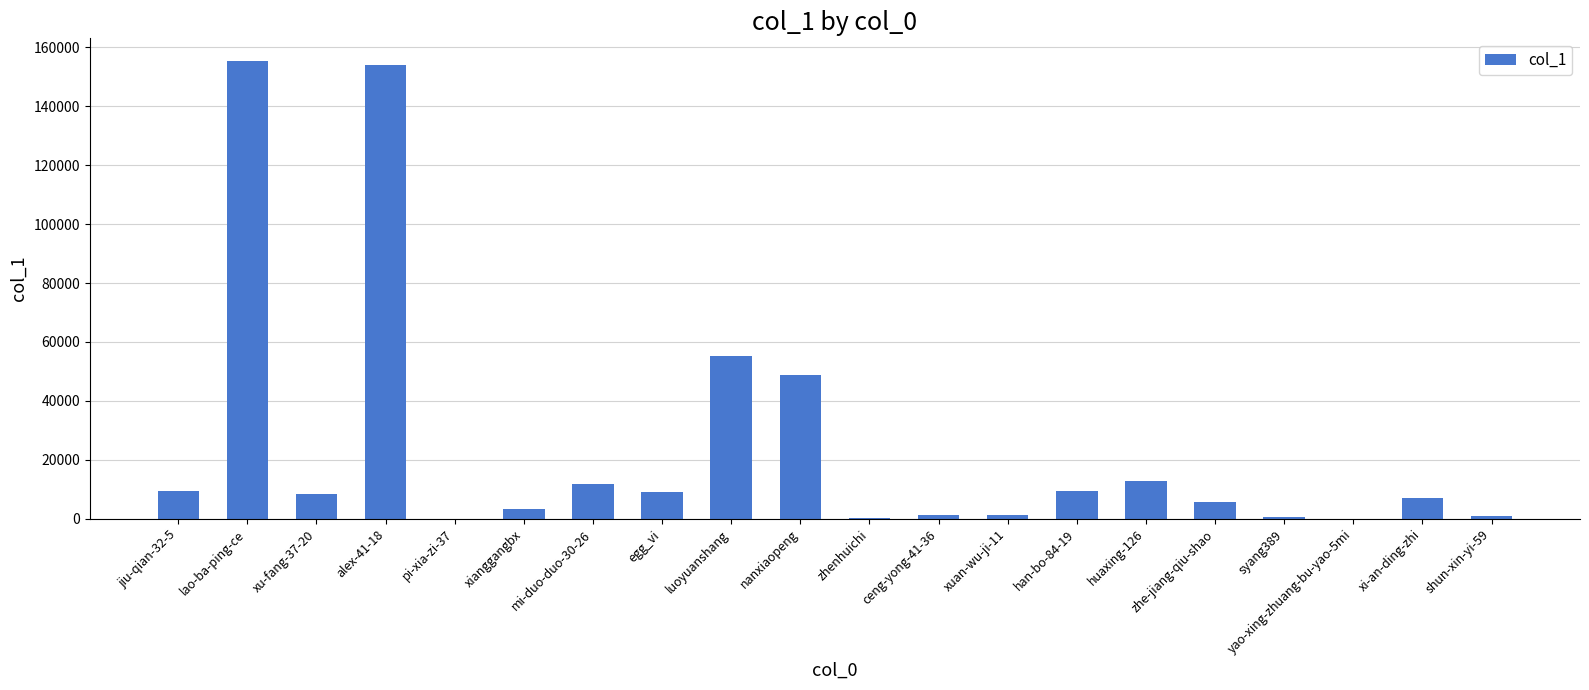

What is the greatest value displayed?

155241